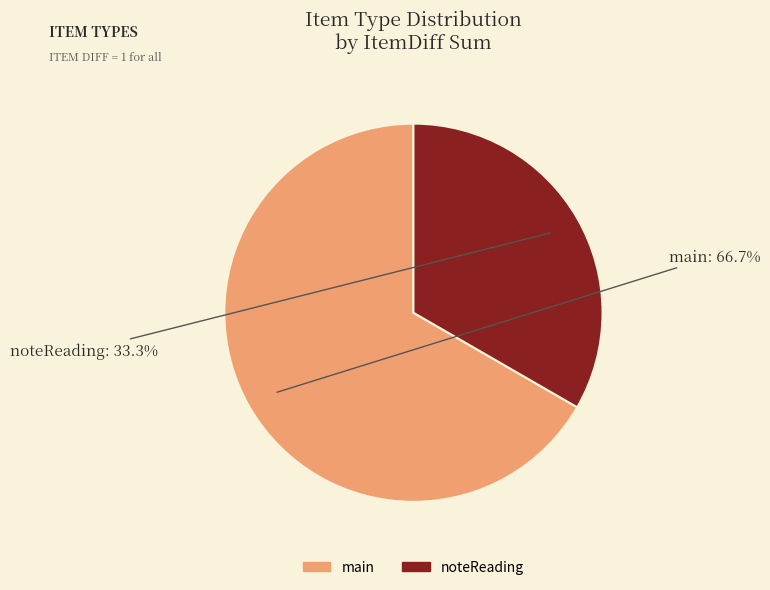

Is noteReading the majority of the pie?

No